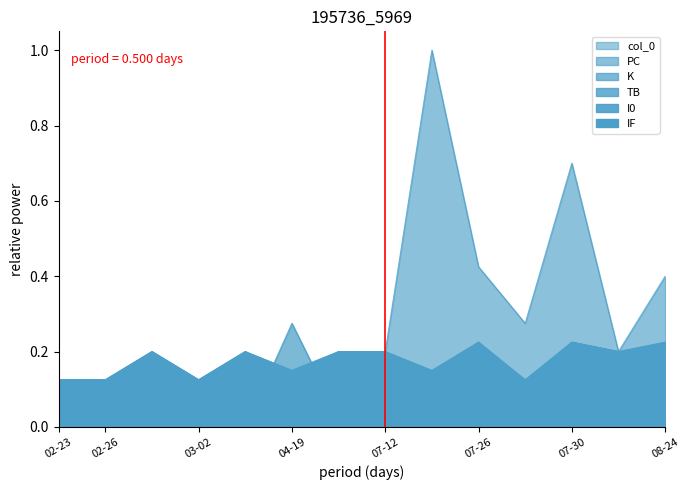

What are all the series names shown in the legend?

col_0, PC, K, TB, I0, IF